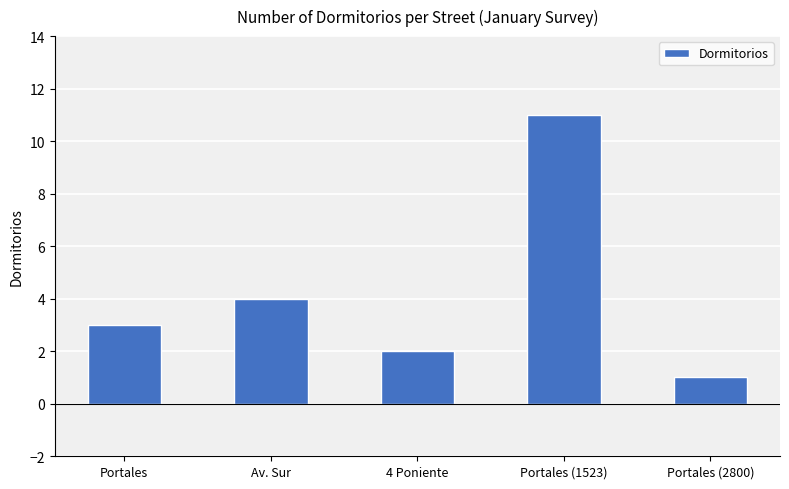

Where is the data nearest to the value 6?

Av. Sur